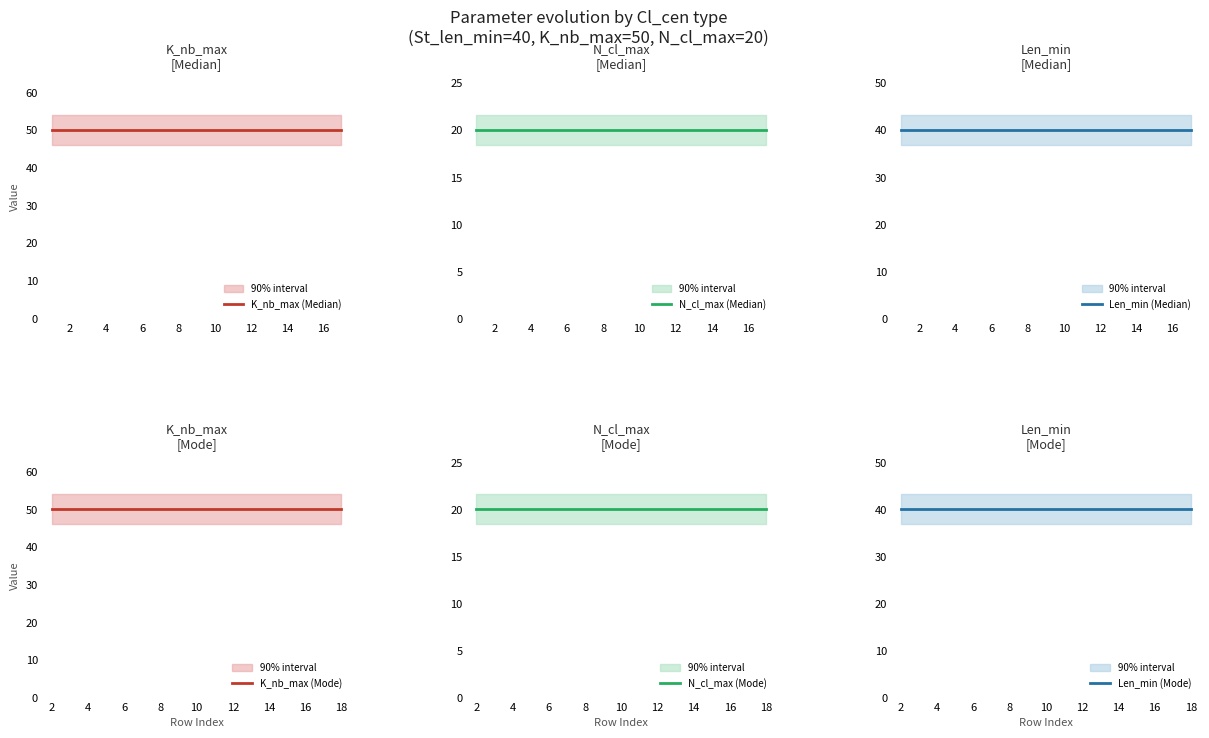

What is the difference between the highest and lowest values at 6?

30